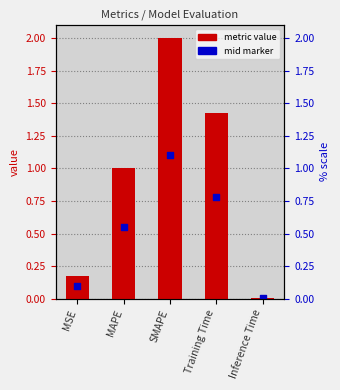

What is the change in value from MAPE to SMAPE?

+1.0